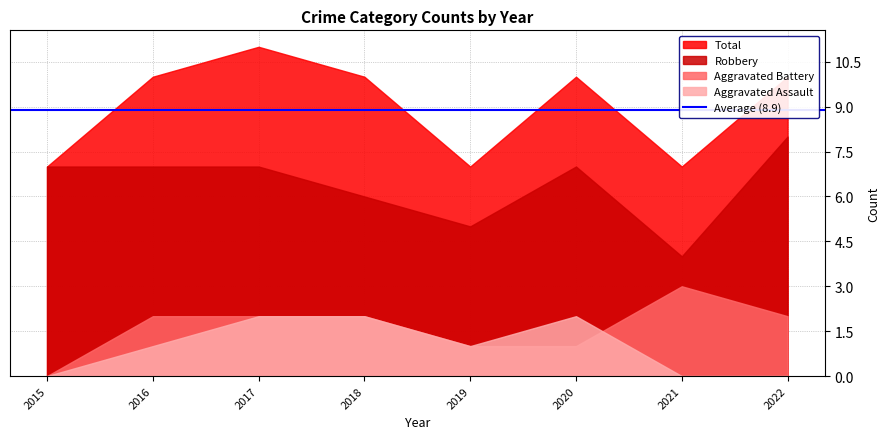

Is the value of Robbery at 2021 greater than the value of Aggravated Battery at 2020?

Yes